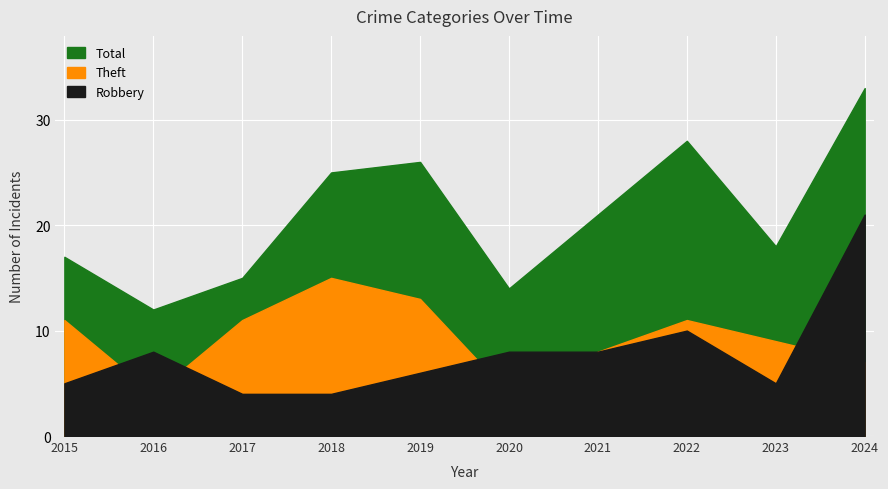

What is the sum of all Total values?

209